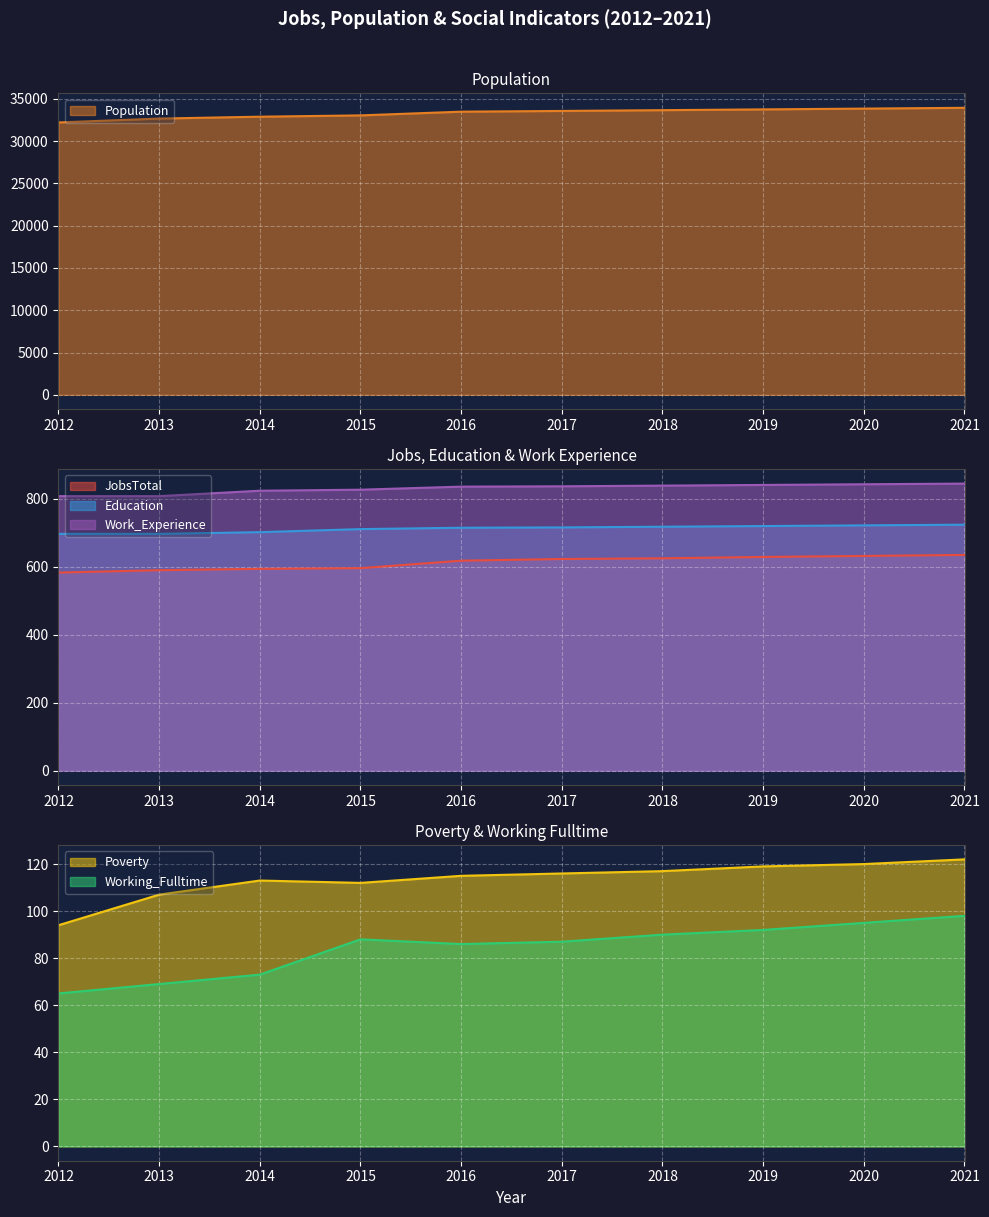

Reading left to right, extract all data points from this chart.

JobsTotal: 2012=583	2013=590	2014=594	2015=596	2016=618	2017=623	2018=625	2019=629	2020=632	2021=635
Population: 2012=32202	2013=32660	2014=32882	2015=33036	2016=33476	2017=33562	2018=33654	2019=33746	2020=33839	2021=33932
Poverty: 2012=94	2013=107	2014=113	2015=112	2016=115	2017=116	2018=117	2019=119	2020=120	2021=122
Working_Fulltime: 2012=65	2013=69	2014=73	2015=88	2016=86	2017=87	2018=90	2019=92	2020=95	2021=98
Education: 2012=697	2013=697	2014=702	2015=711	2016=715	2017=716	2018=718	2019=720	2020=722	2021=724
Work_Experience: 2012=808	2013=808	2014=824	2015=827	2016=836	2017=837	2018=839	2019=841	2020=843	2021=845